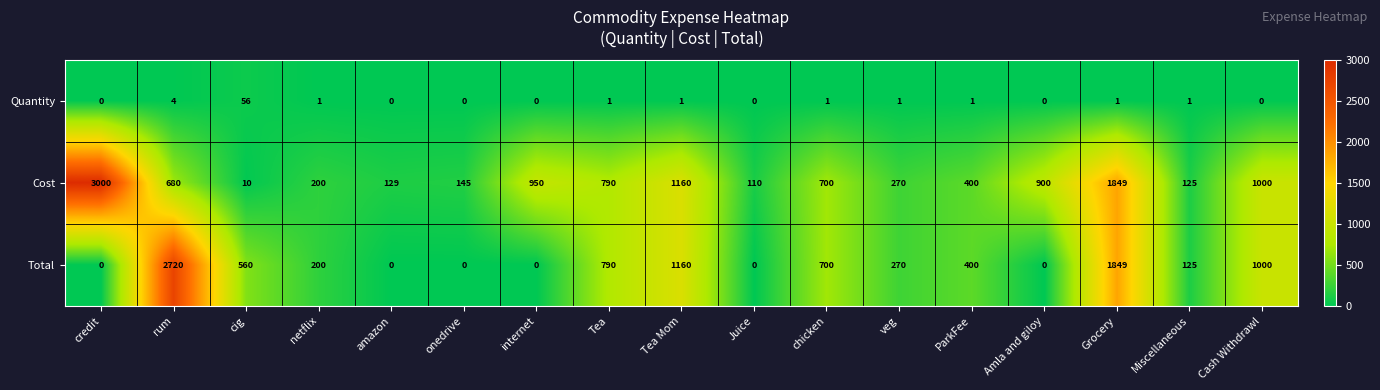

At how many categories does at least one series exceed 2855?

1